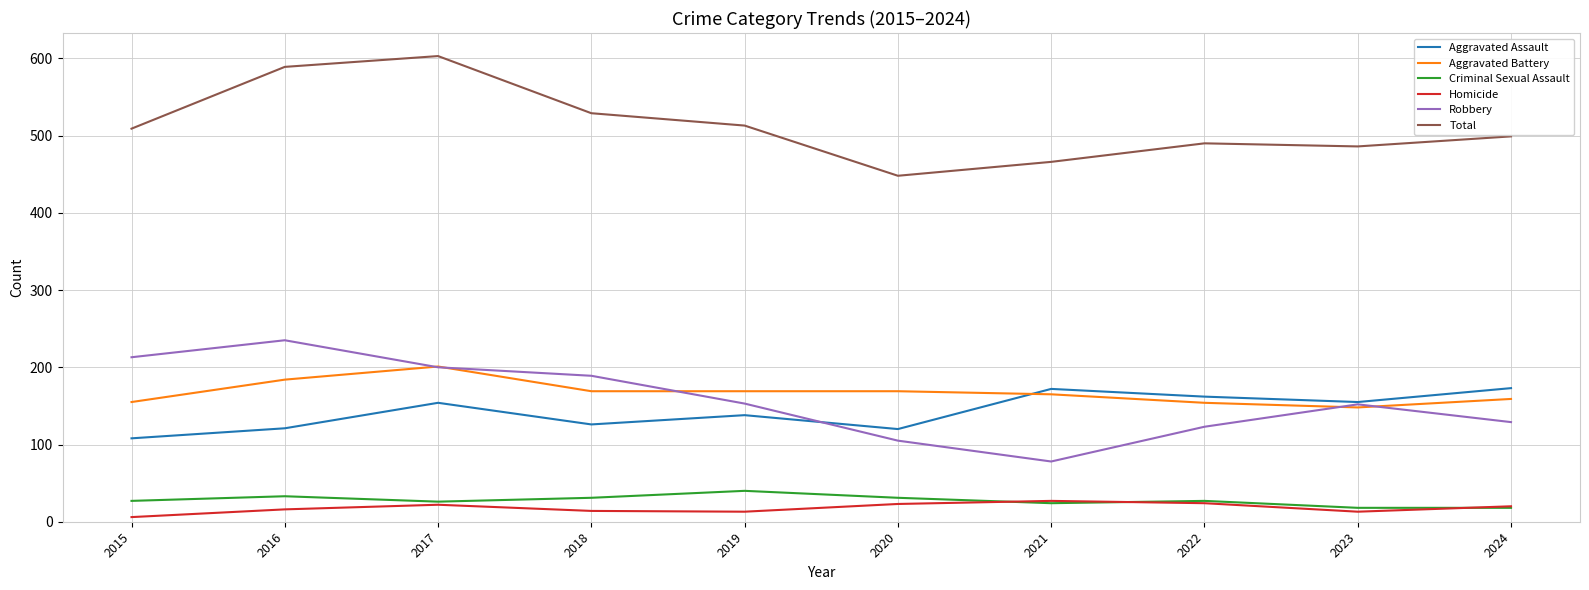

Which series changed the most between 2017 and 2021?

Total